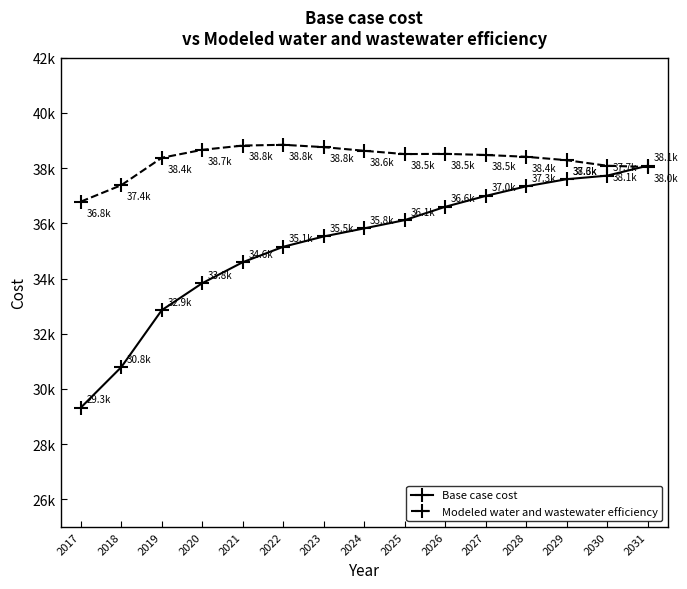

Is it true that Base case cost equals 35816.0 at 2024?

True